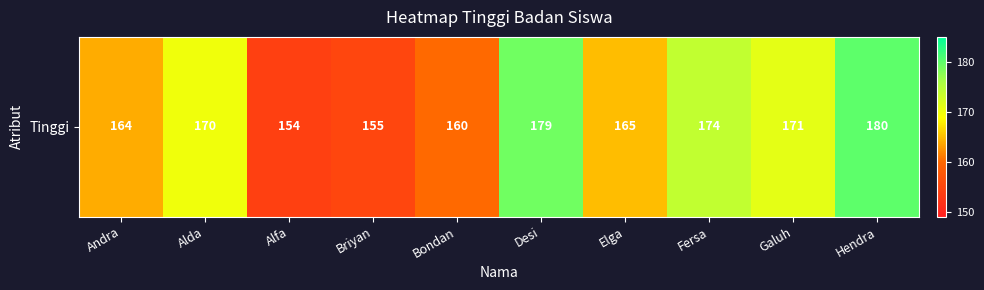

How many data points are above 170?

4